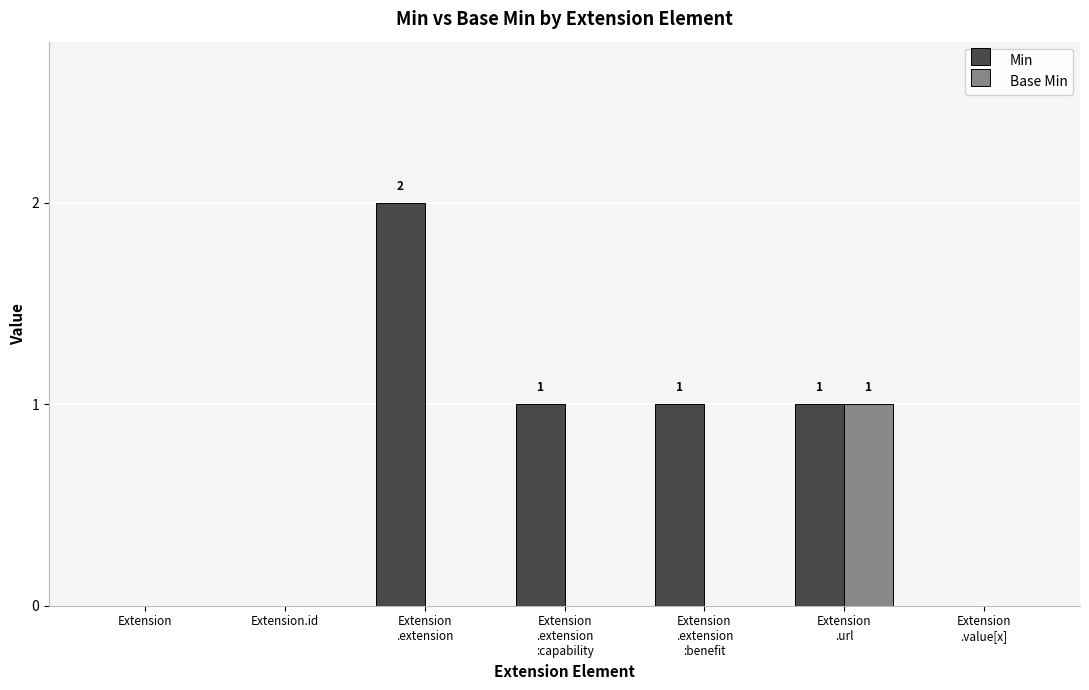

Is it true that Min equals 2 at Extension
.extension
:capability?

False